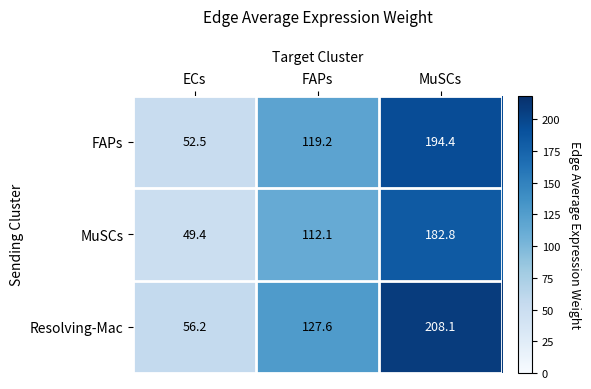

Which series has the largest total across all categories?

Resolving-Mac